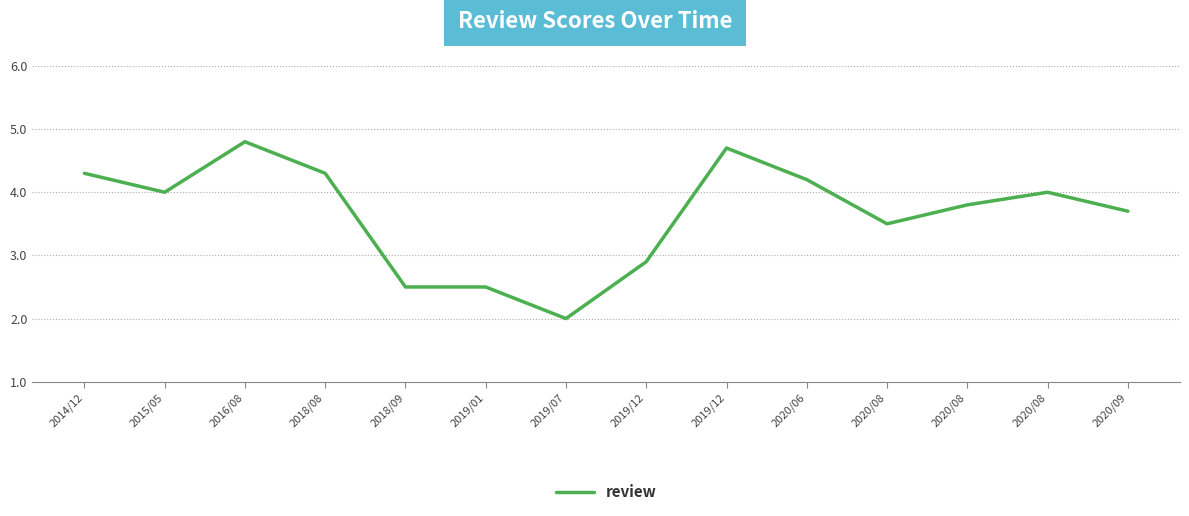

At which category does the chart reach its minimum across all series?

2019/07